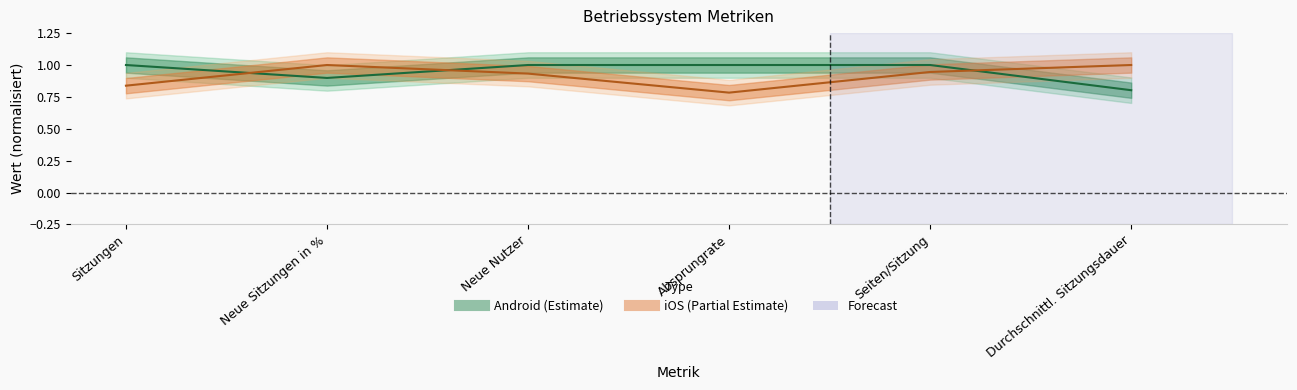

List the series in order of their overall mean, highest first.

Android, iOS